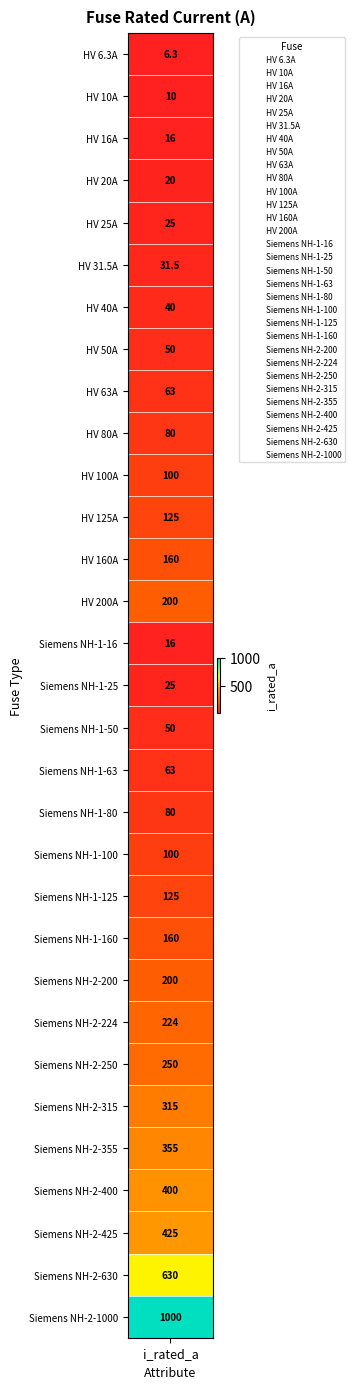

Which has a higher value, HV 160A or Siemens NH-2-355?

Siemens NH-2-355